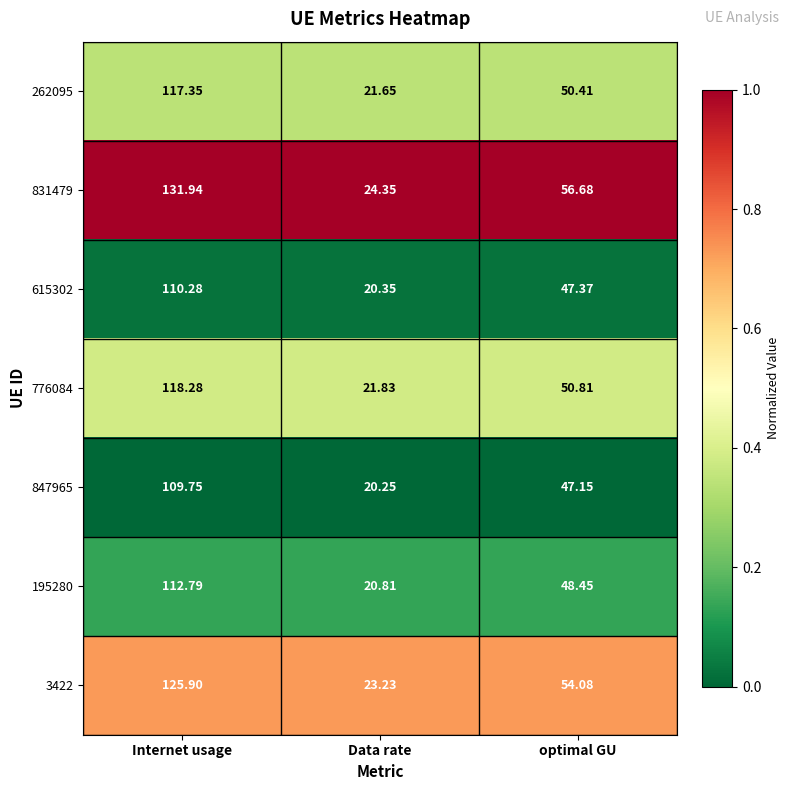

At which label does 615302 reach its peak?

Internet usage